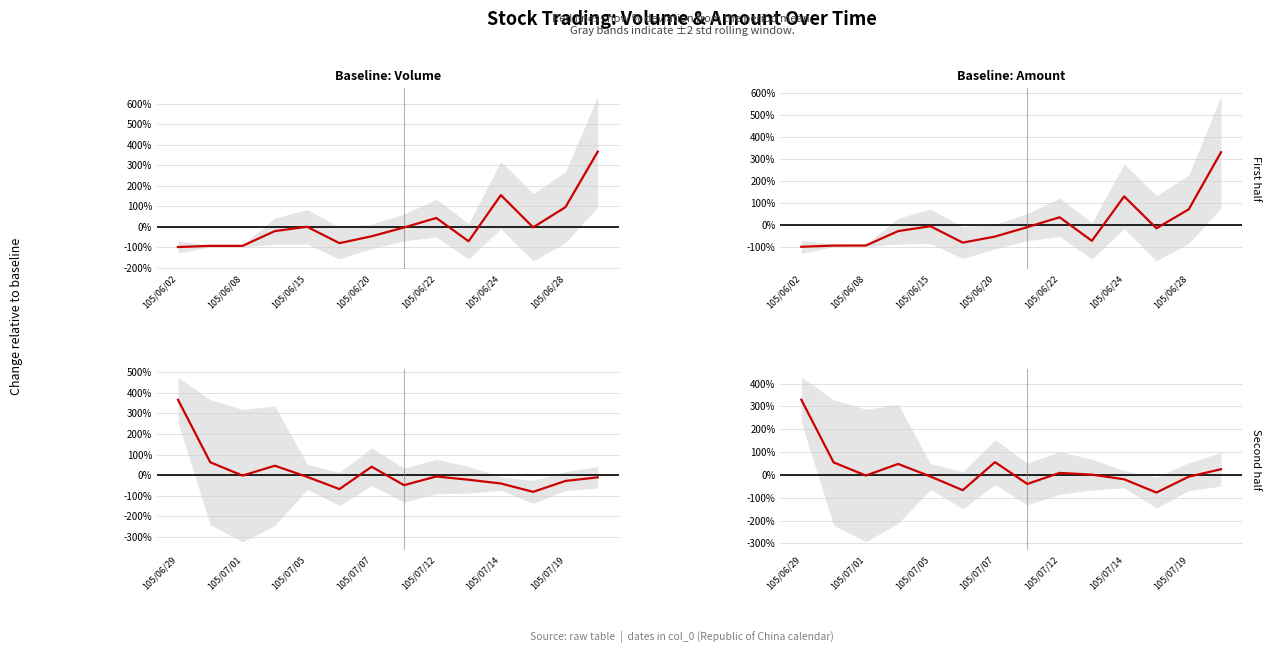

At which label is the value closest to 126?

105/07/07